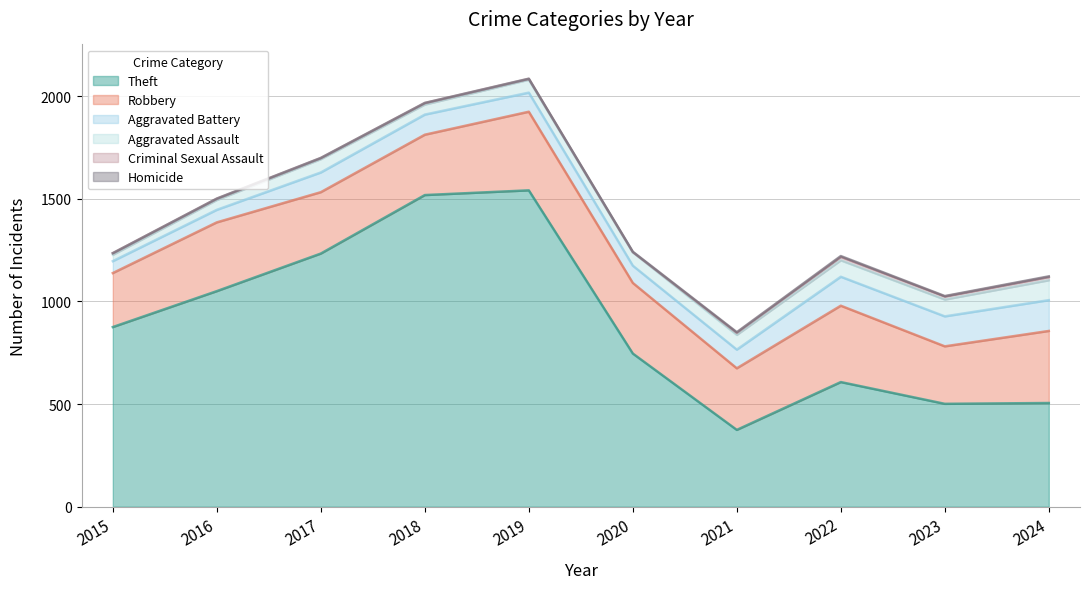

Does the chart have visible grid lines?

Yes